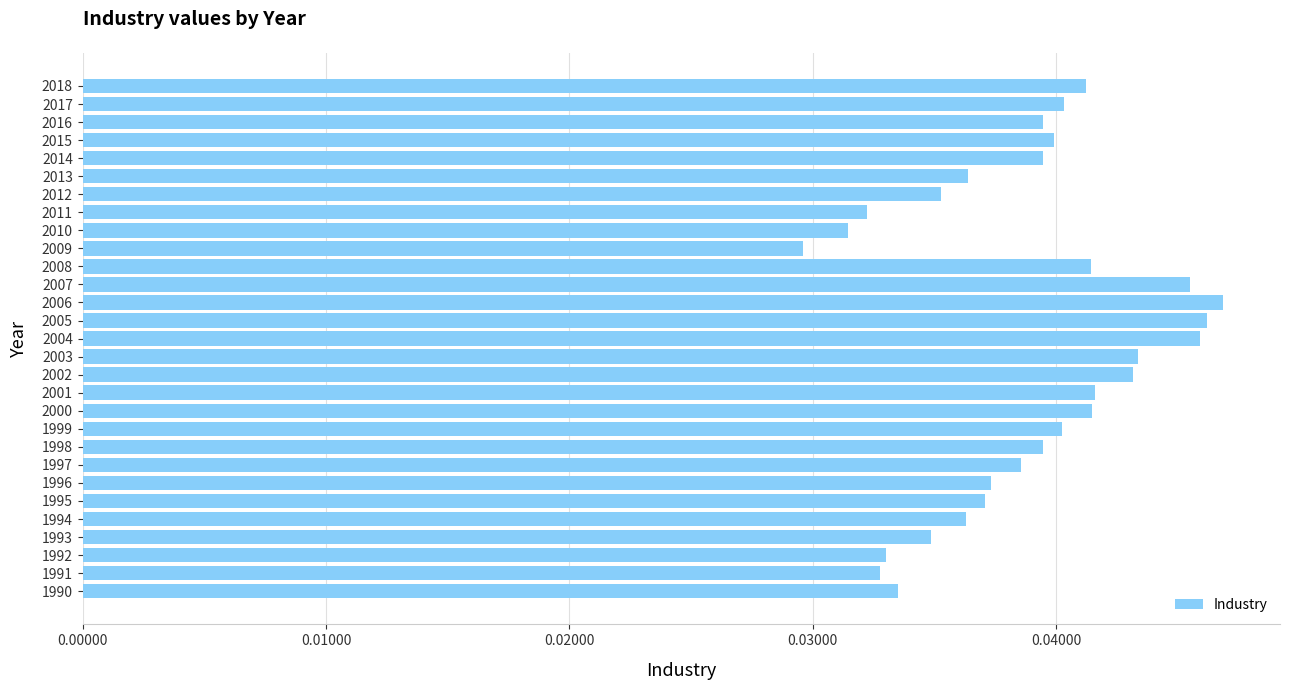

What is the sum of all values?

1.1